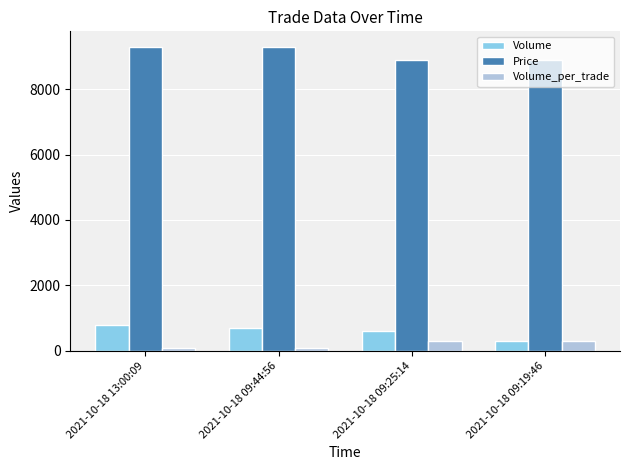

The value of Volume at 2021-10-18 09:44:56 is 363. True or false?

False